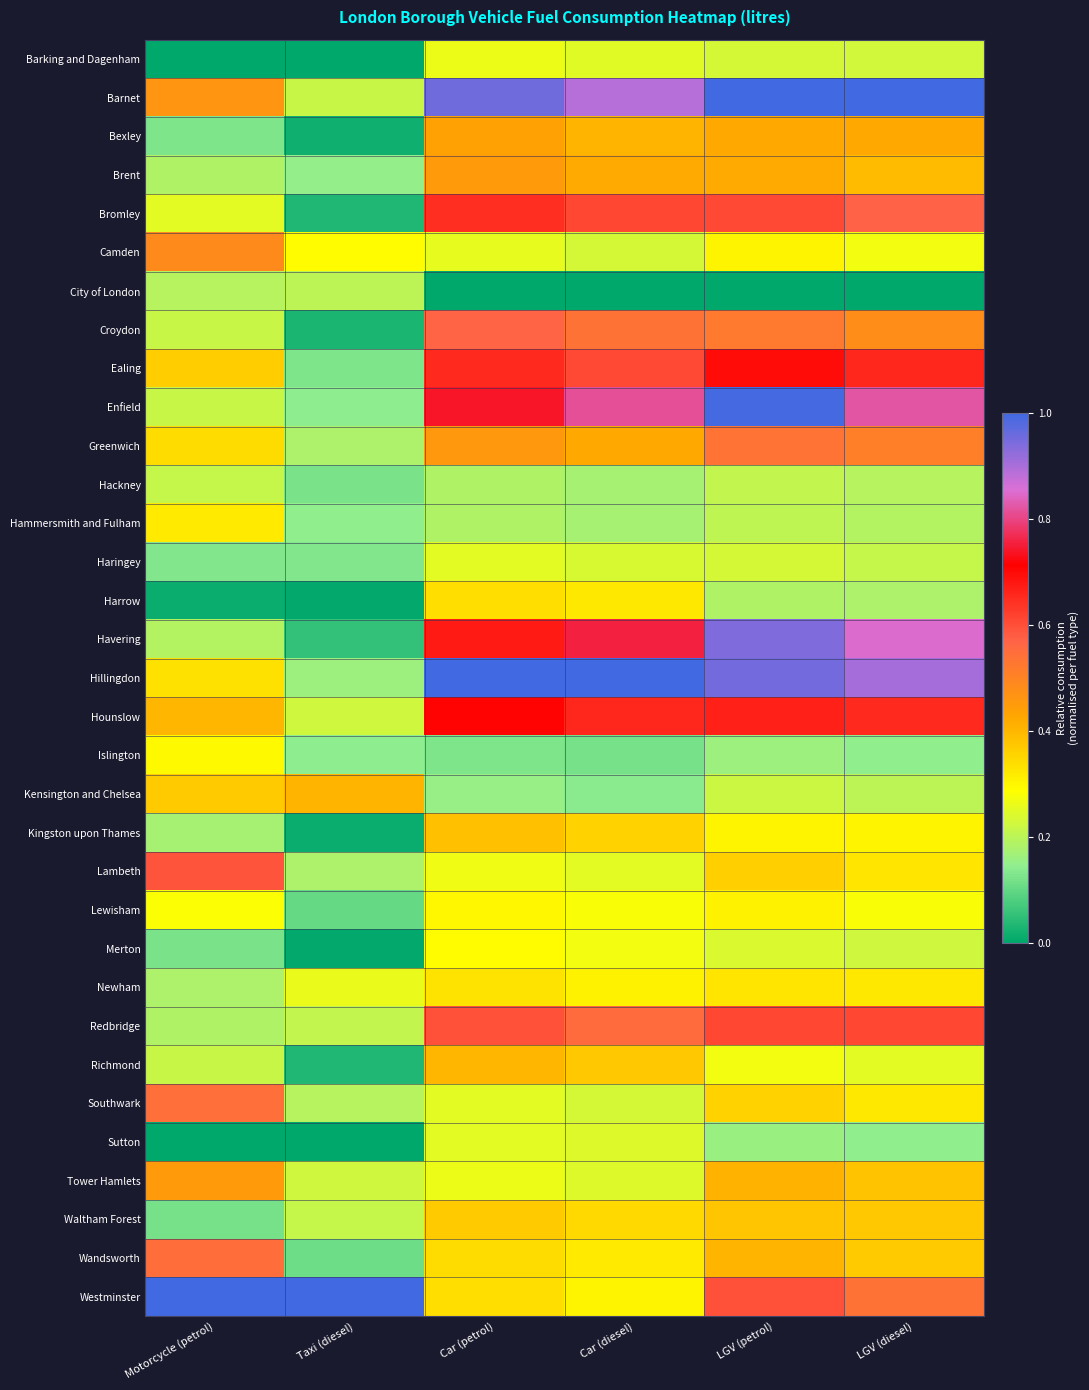

What is the total value across all series at LGV (diesel)?

13.3